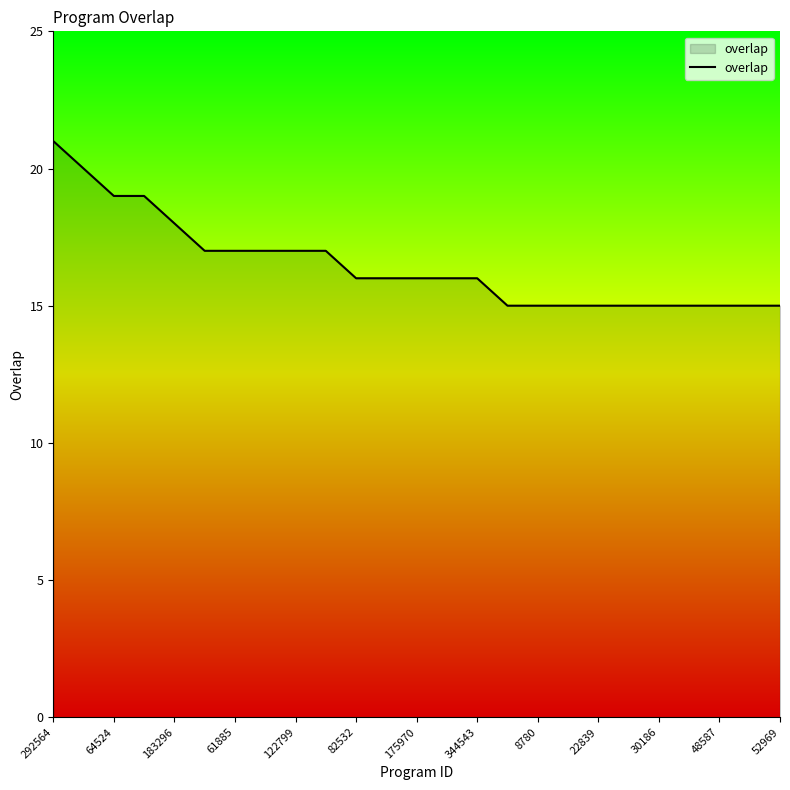

What is the minimum value shown in the chart?

15